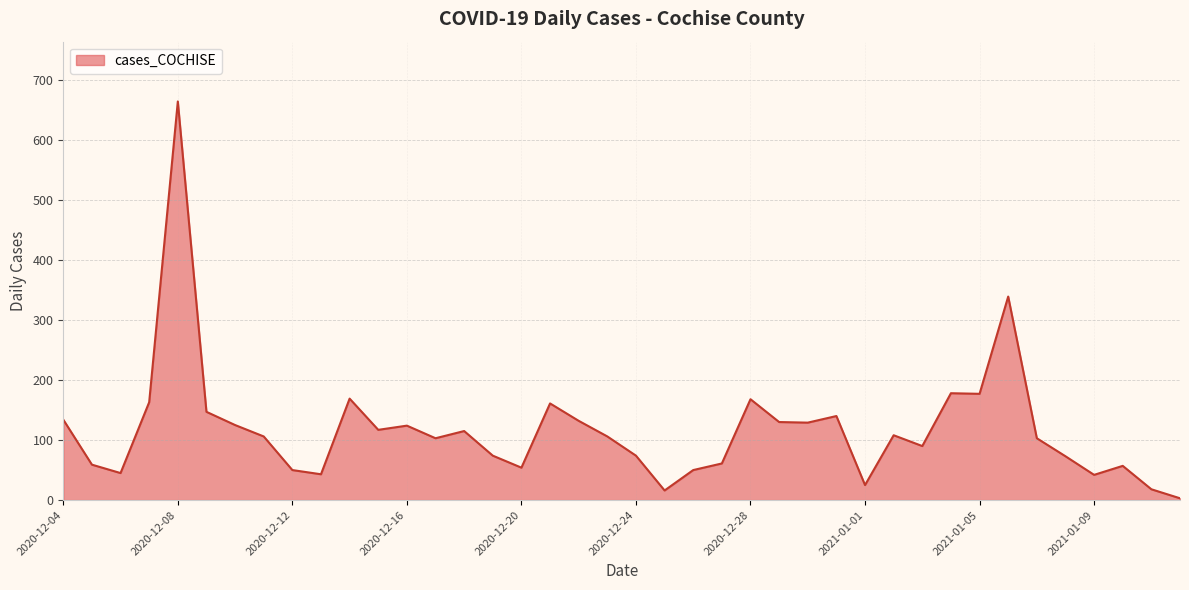

What is the maximum value shown in the chart?

664